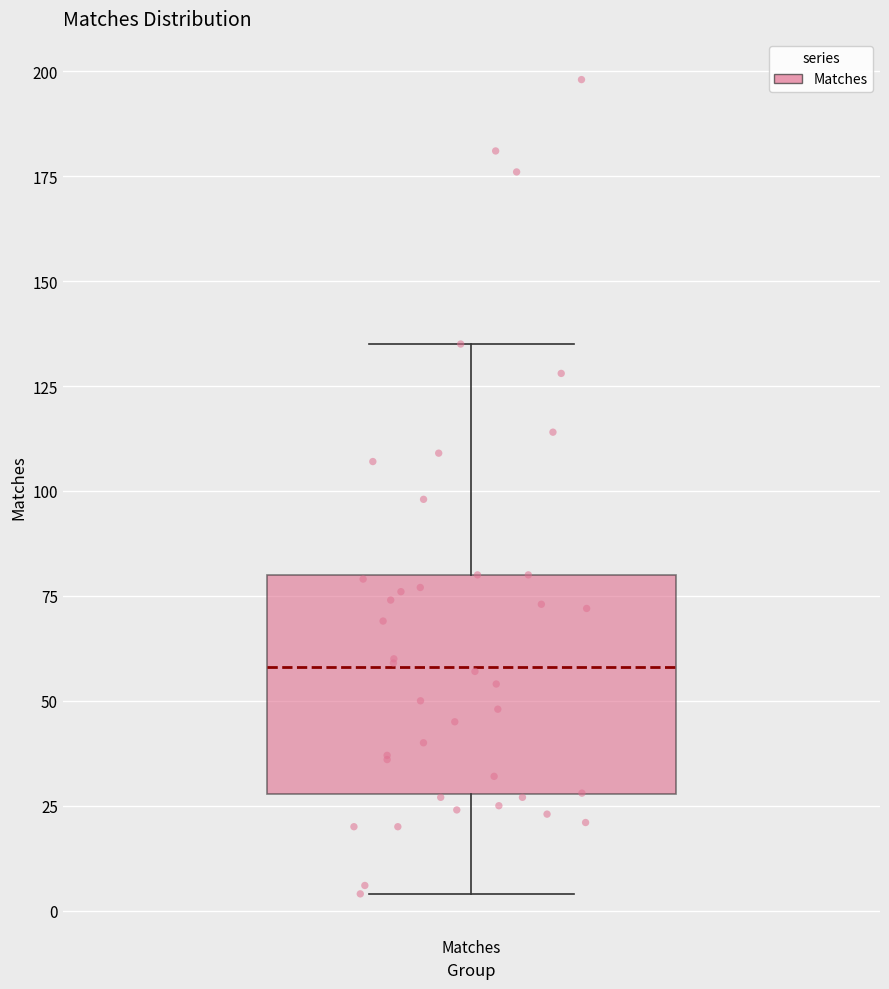

Where does the upper whisker of the box for Matches end on the y-axis? The values are not printed on the chart, so give them approximately, as read against the axis.

135